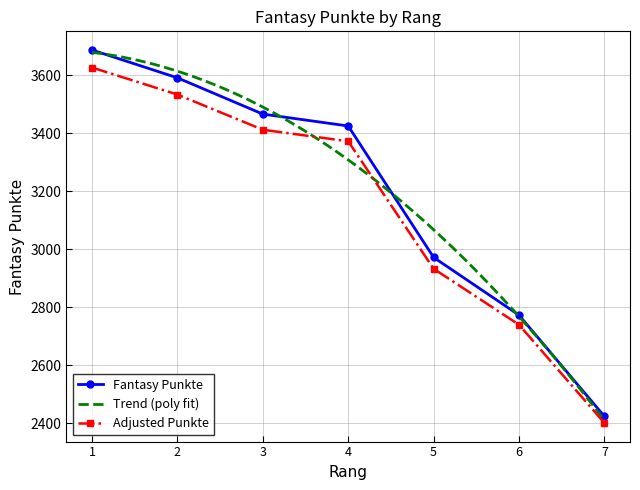

What is the minimum value shown in the chart?

2424